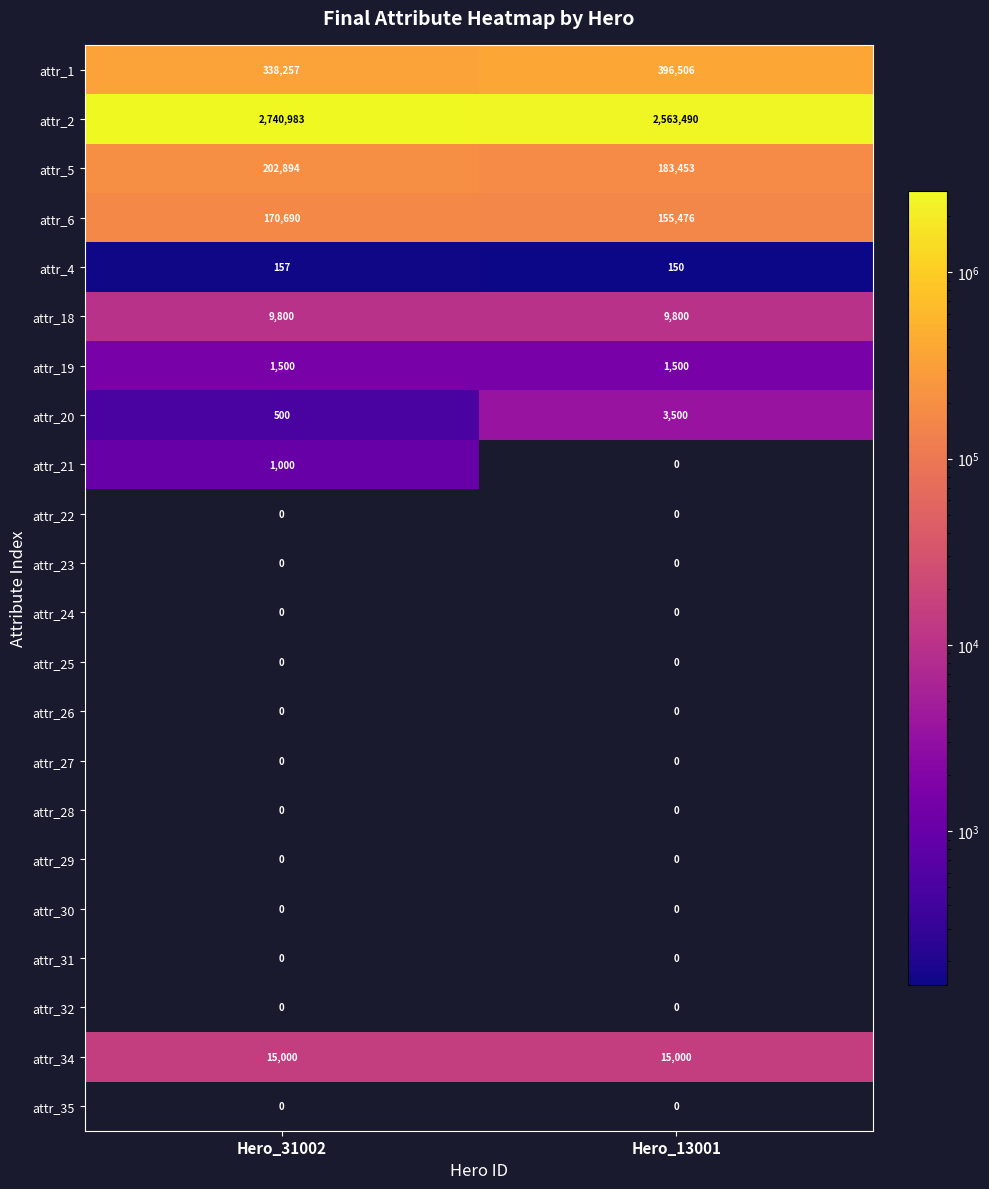

What is the sum of the attr_20 values at Hero_13001 and Hero_31002?

4000